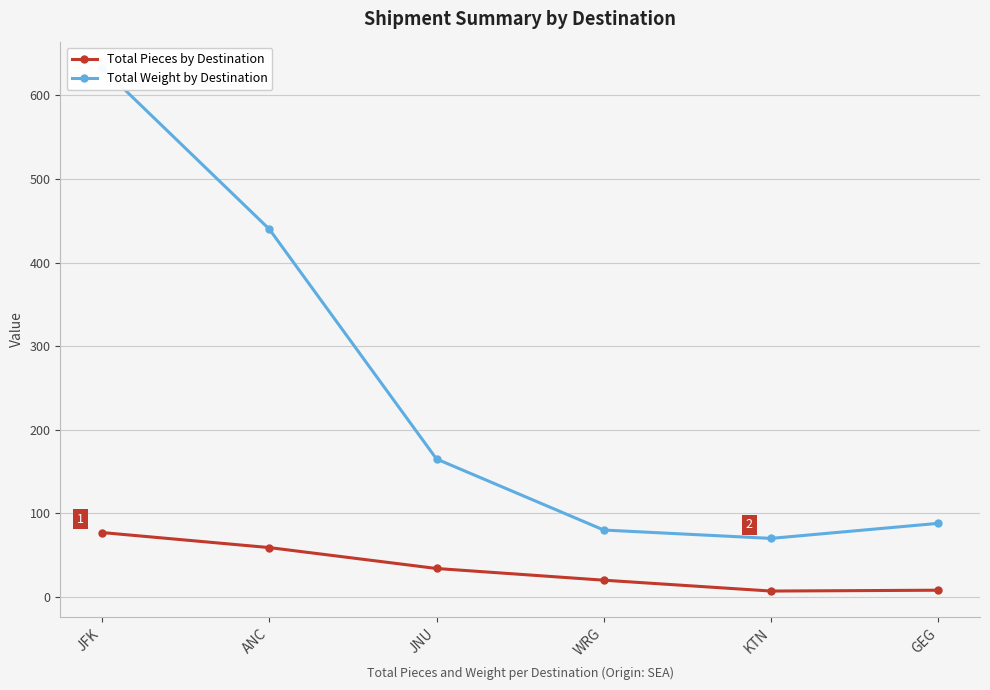

True or false: Total Weight by Destination and Total Pieces by Destination cross at least once.

False